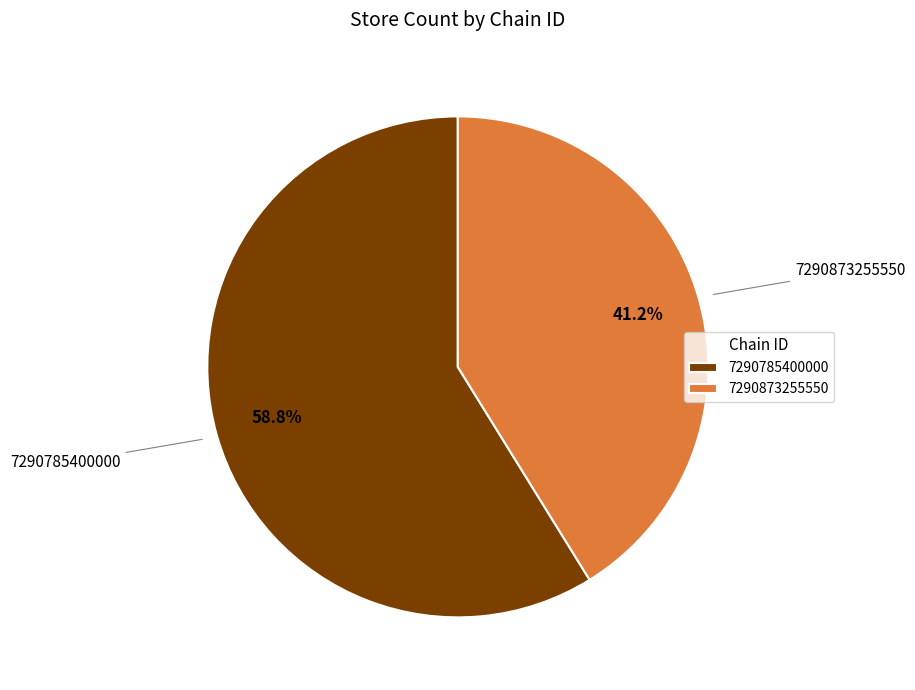

To the nearest percent, what portion does 7290873255550 represent?

41%